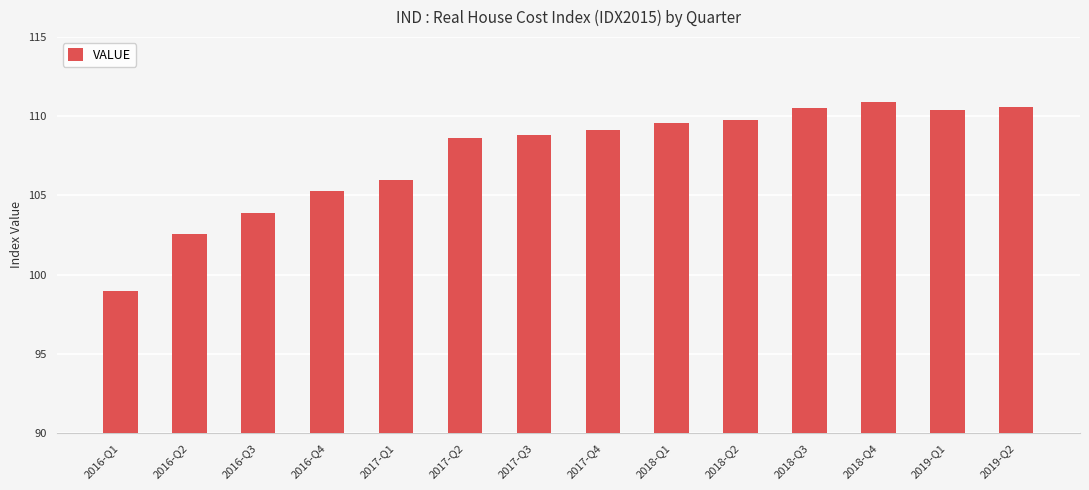

Which label corresponds to the largest value in the chart?

2018-Q4